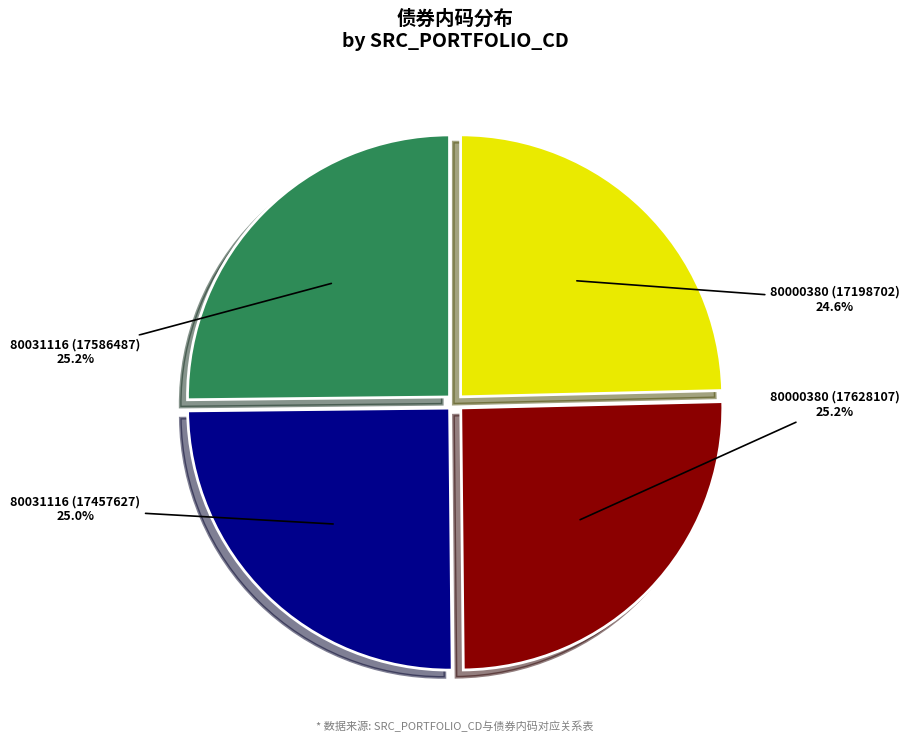

True or false: 80031116 (17457627) accounts for 25% of the total.

True